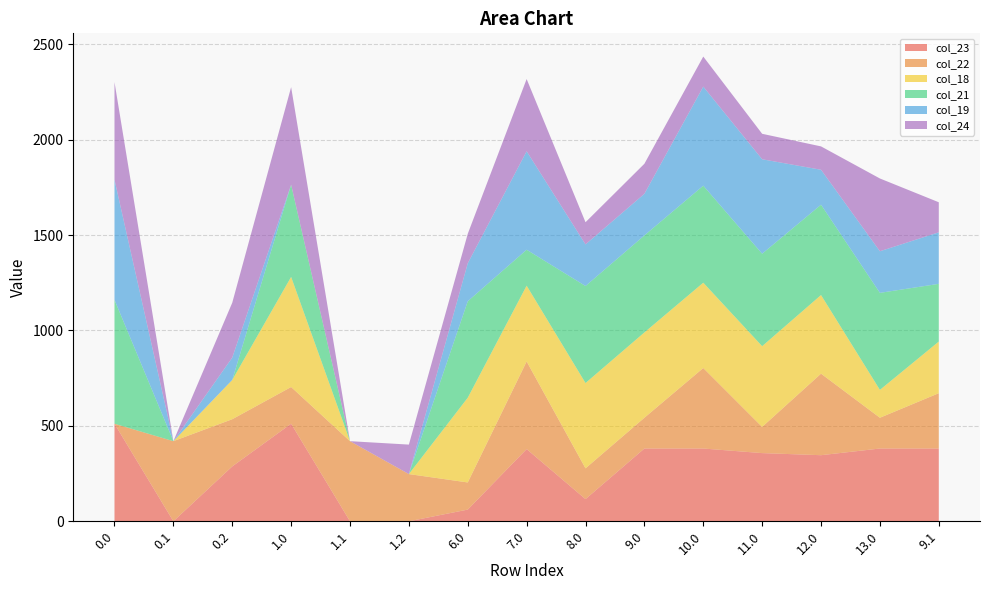

Reading right to left, transcribe all the data shown in this chart.

col_23: 381.3	381.3	346.3	357.3	381.3	381.3	116.2	378.3	61.3	0.0	0.0	511.3	287.5	0.0	511.3
col_22: 289.9	161.3	427.3	137.3	421.9	161.3	161.3	459.3	142.3	247.4	419.9	192.3	247.4	419.9	0.0
col_18: 270.6	146.0	412.0	423.0	447.0	447.0	447.0	397.0	444.0	0.0	0.0	577.0	205.8	0.0	0.0
col_21: 302.4	508.4	473.4	484.4	508.4	508.4	508.4	188.4	505.4	0.0	0.0	482.9	0.0	0.0	649.0
col_19: 270.1	218.0	183.0	495.0	519.0	218.0	218.0	516.0	199.0	0.0	0.0	0.0	117.1	0.0	629.9
col_24: 157.5	381.3	122.5	133.5	157.5	157.5	116.2	378.3	154.5	154.5	0.0	511.3	287.5	0.0	511.3